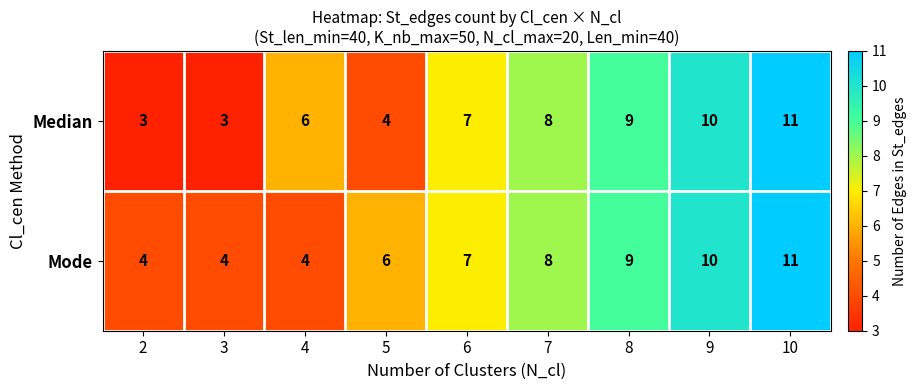

Rank the series at 5 from lowest to highest value.

Median, Mode